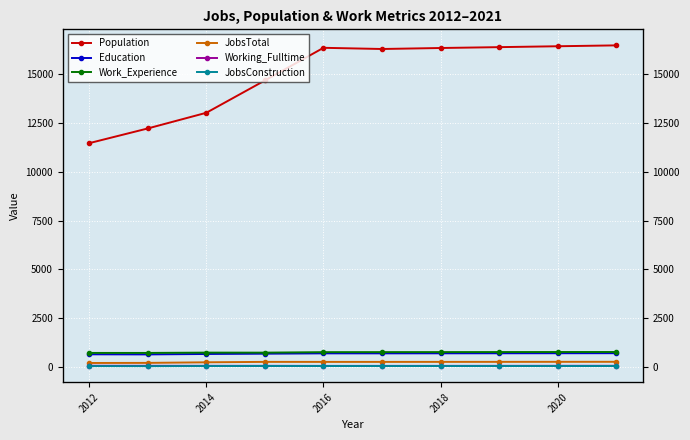

Which category has the lowest value in the Education series?

2012